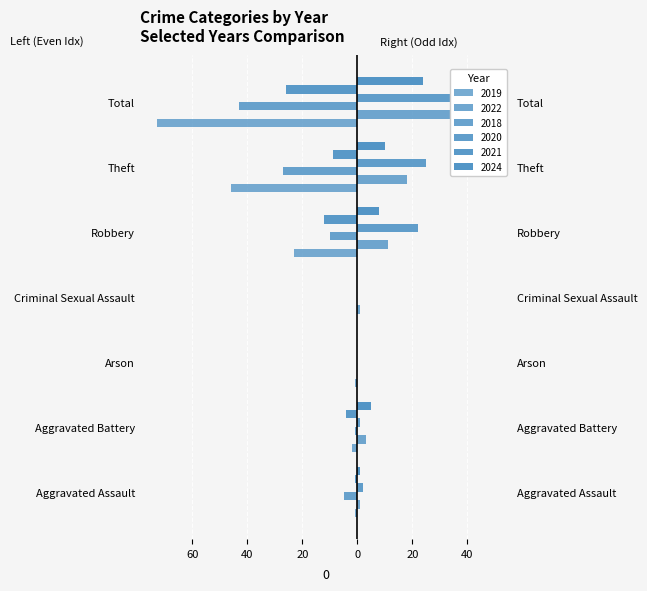

At which label is 2021 closest to -13?

Robbery